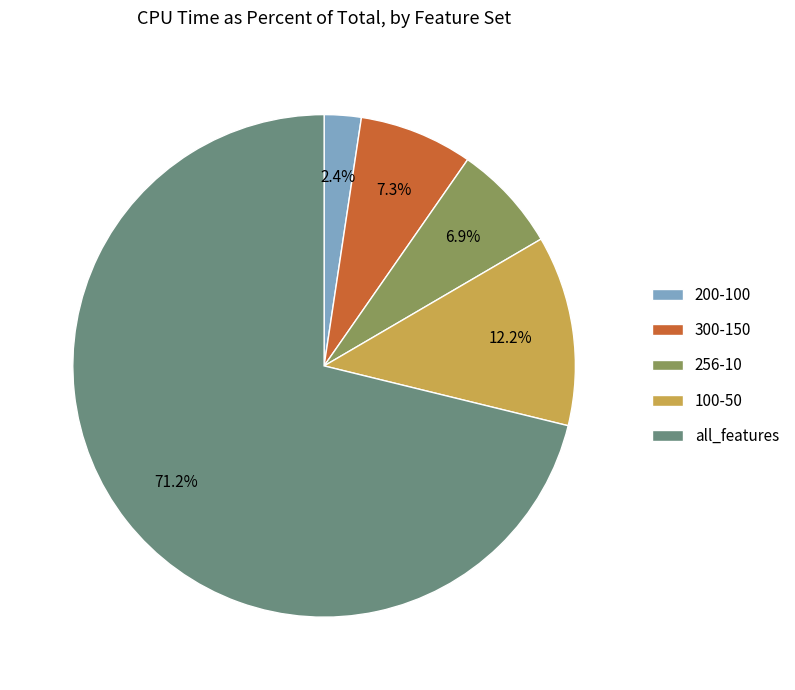

What percentage is the 300-150 slice, to the nearest percent?

7%